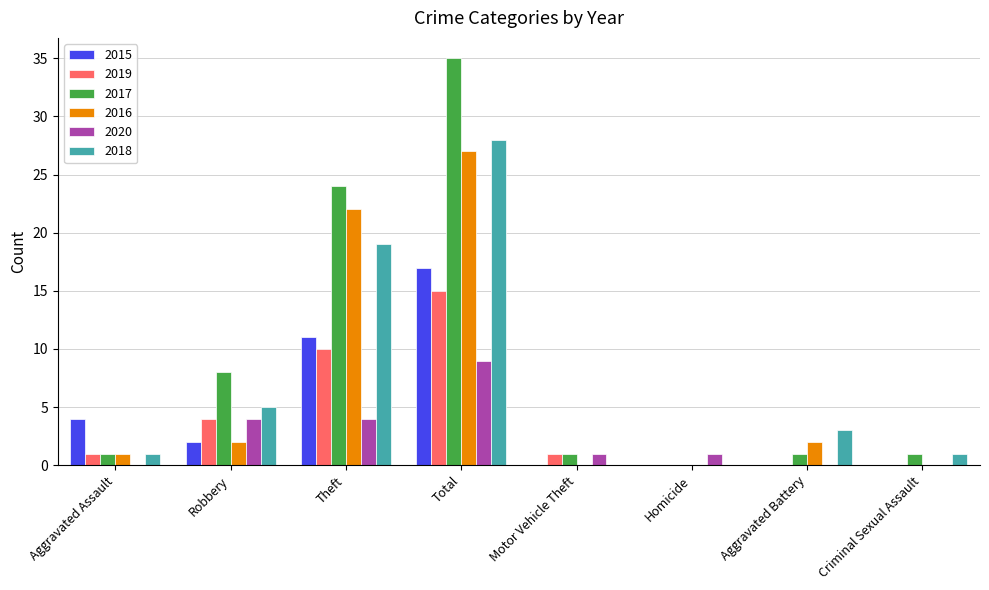

What is the total value across all series at Aggravated Assault?

8